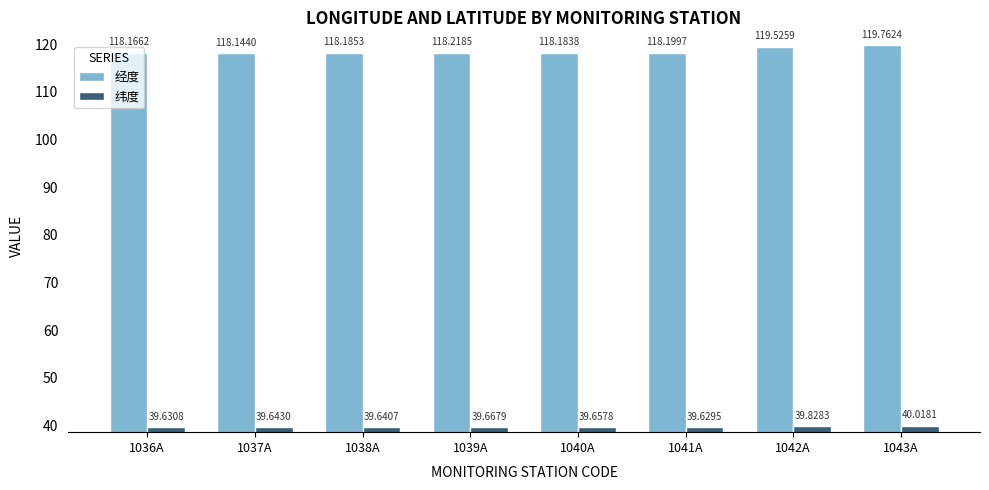

What is the highest value of the 经度 series?

119.8